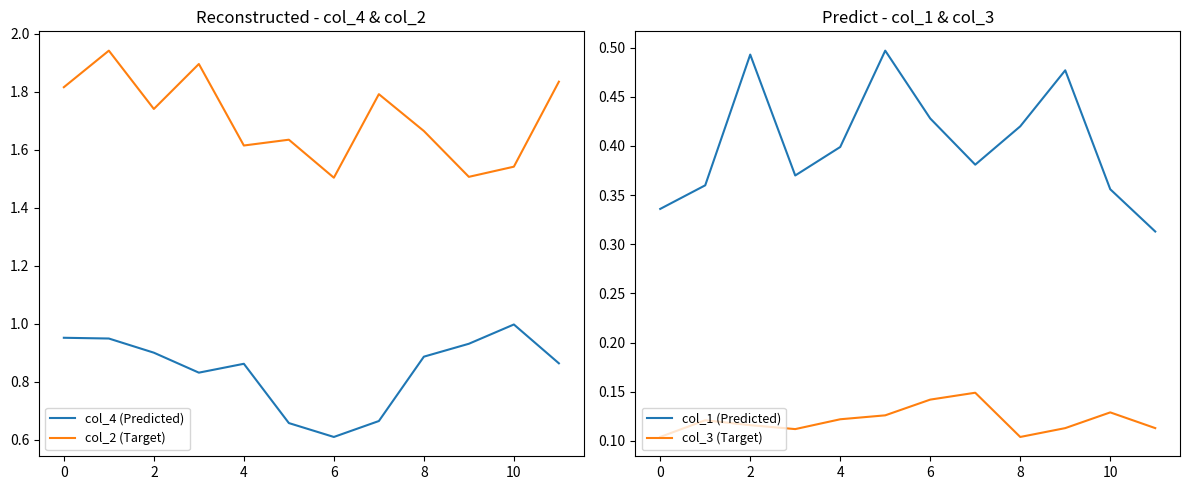

Reading left to right, list all the values displayed in this chart.

col_4 (Predicted): 1.0	0.9	0.9	0.8	0.9	0.7	0.6	0.7	0.9	0.9	1.0	0.9
col_2 (Target): 1.8	1.9	1.7	1.9	1.6	1.6	1.5	1.8	1.7	1.5	1.5	1.8
col_1 (Predicted): 0.3	0.4	0.5	0.4	0.4	0.5	0.4	0.4	0.4	0.5	0.4	0.3
col_3 (Target): 0.1	0.1	0.1	0.1	0.1	0.1	0.1	0.1	0.1	0.1	0.1	0.1